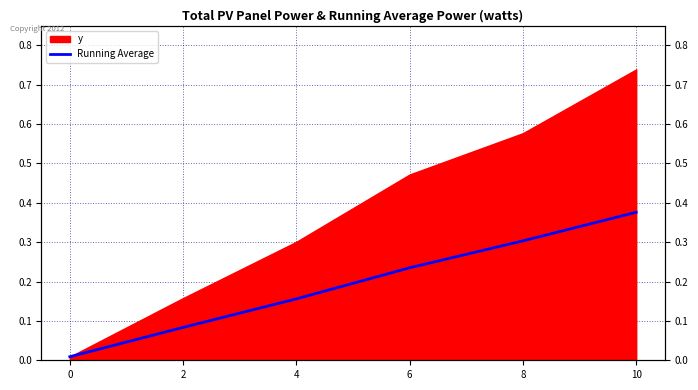

Reading right to left, transcribe all the data shown in this chart.

10=0.4	8=0.3	6=0.2	4=0.2	2=0.1	0=0.0